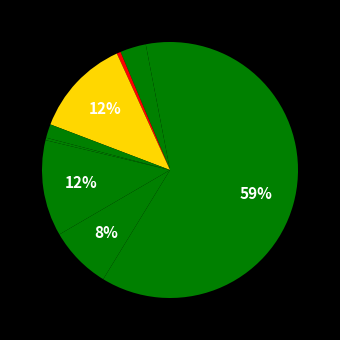

Count the number of slices in the pie.

9